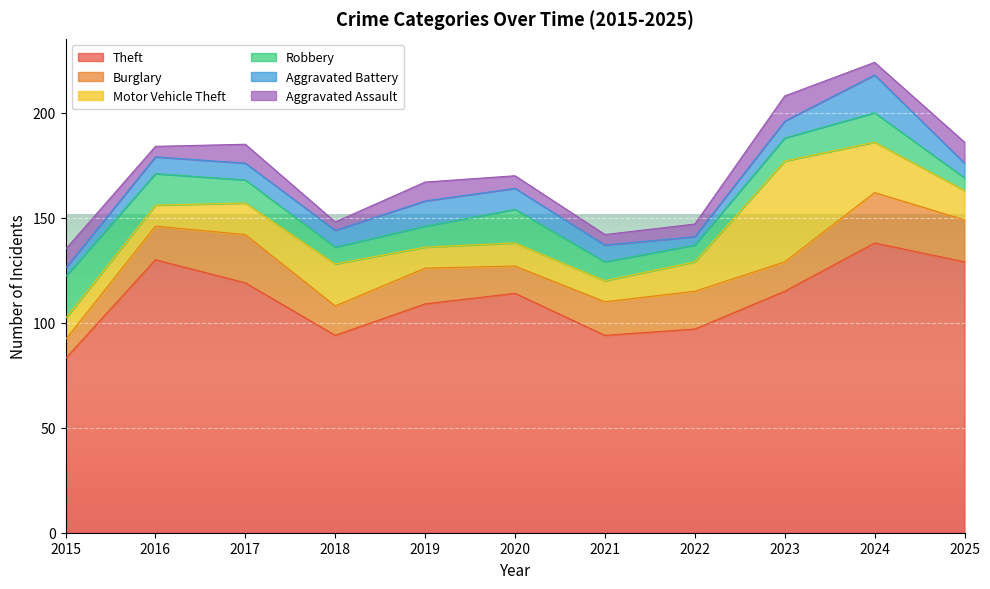

Which series has the largest total across all categories?

Theft